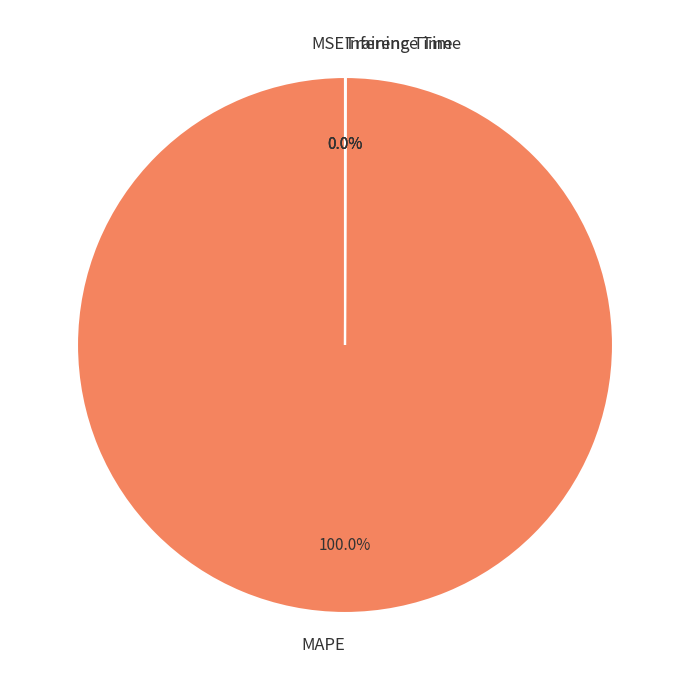

Is there any slice that represents more than half of the pie?

Yes